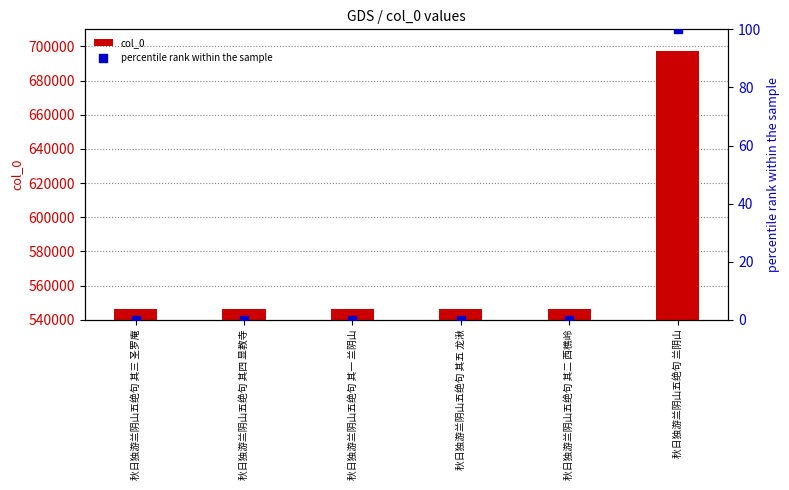

Is the value of percentile rank within the sample at 秋日独游兰阴山五绝句 其五 龙湫 greater than the value of col_0 at 秋日独游兰阴山五绝句 其四 显教寺?

No